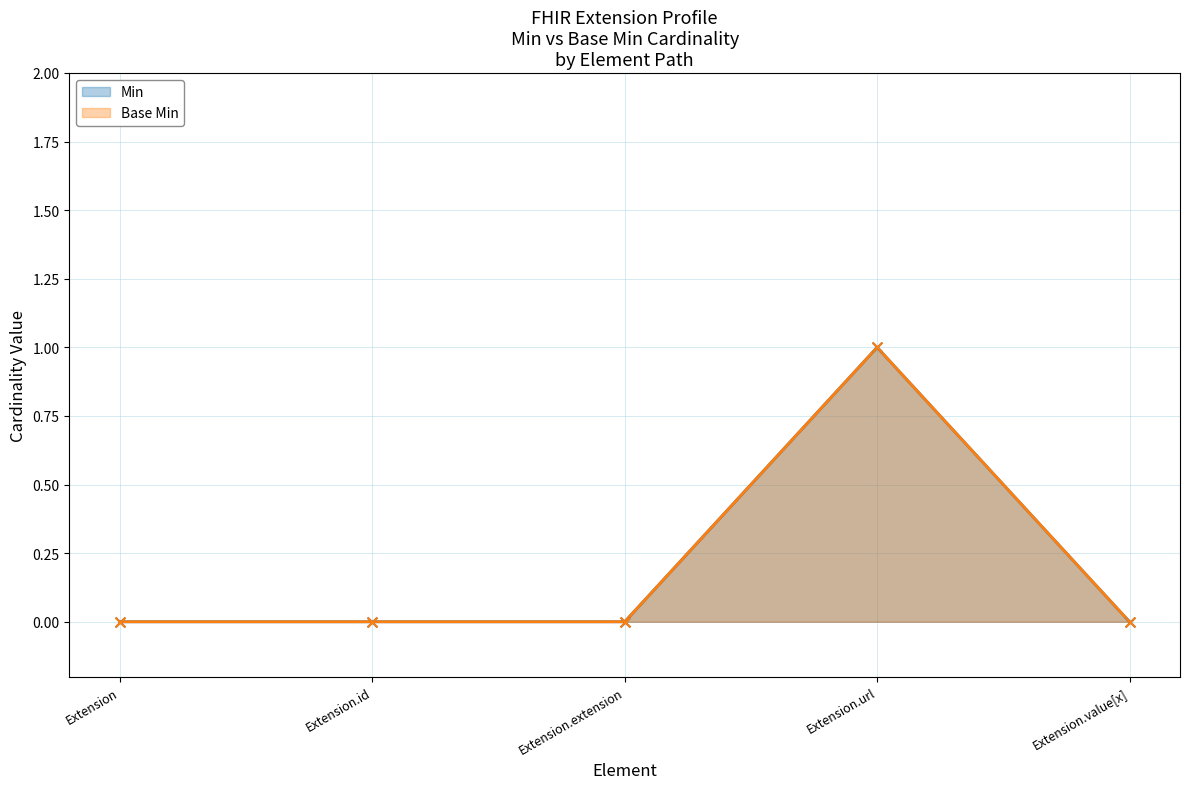

Which series reaches the minimum Y coordinate?

Min